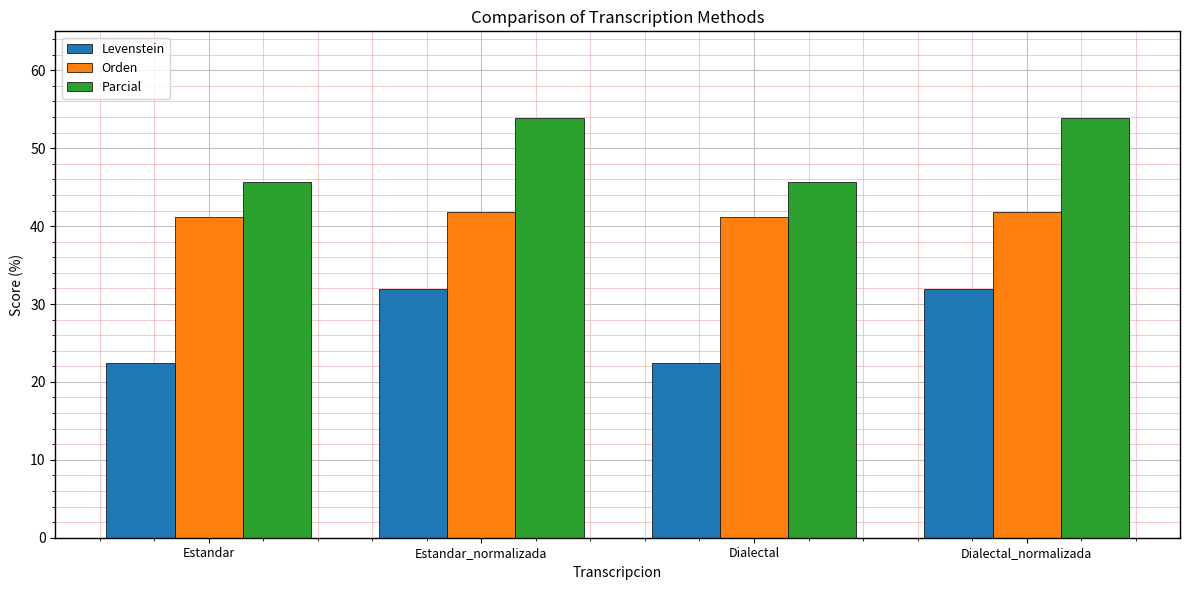

What is the label of the 1st bar from the right?

Dialectal_normalizada